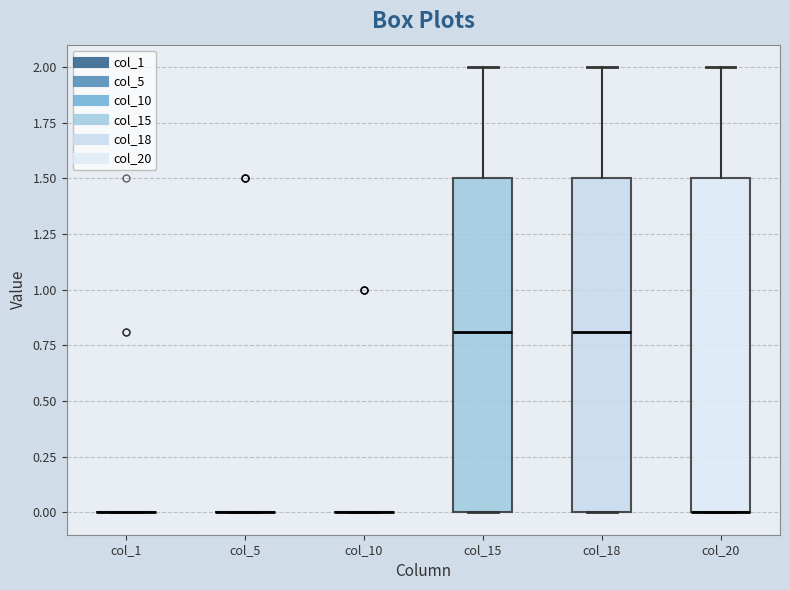

Reading left to right, read every box against the y-axis: the position of its median line, the range the box covers, and the ends of its whiskers. The values are not printed on the chart, so give them approximately, as read against the axis.

col_1: box collapsed to a line at 0.0, whiskers 0.0 to 0.0
col_5: box collapsed to a line at 0.0, whiskers 0.0 to 0.0
col_10: box collapsed to a line at 0.0, whiskers 0.0 to 0.0
col_15: median 0.8, box 0.0 to 1.5, whiskers 0.0 to 2.0
col_18: median 0.8, box 0.0 to 1.5, whiskers 0.0 to 2.0
col_20: median 0.0 (drawn on the box's lower edge), box 0.0 to 1.5, whiskers 0.0 to 2.0